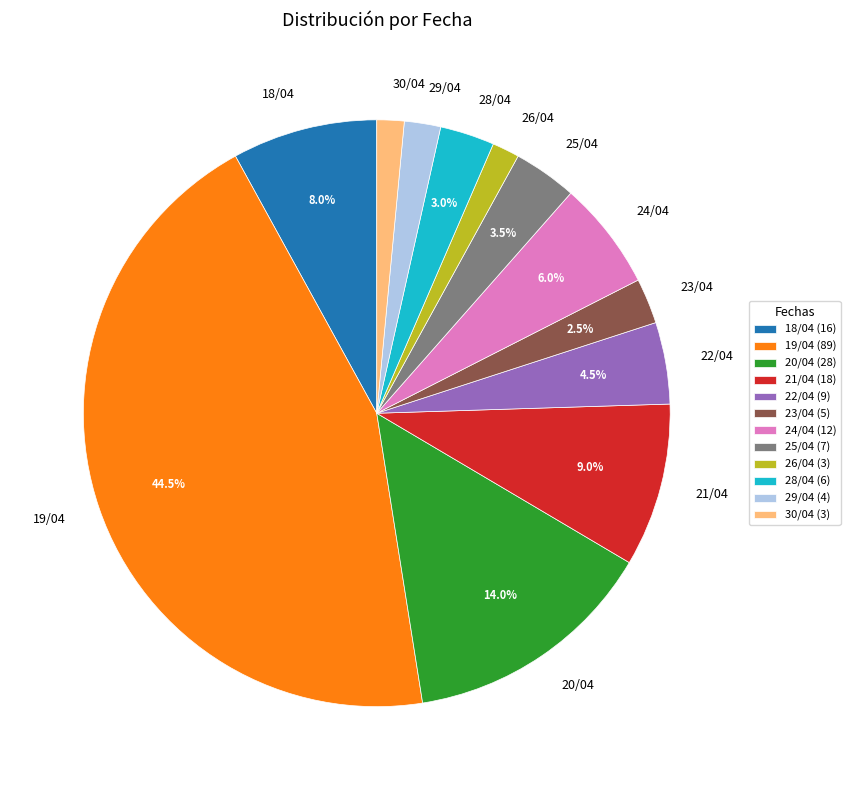

To the nearest percent, what is the difference between the 22/04 and 25/04 slice percentages?

1%